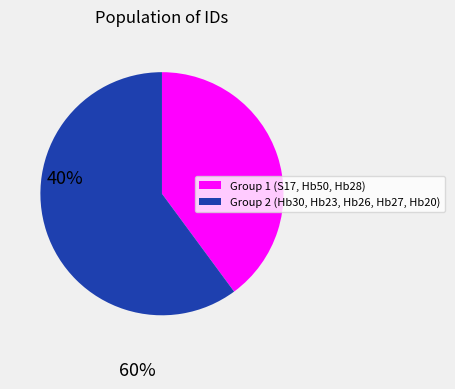

Is there any slice that represents more than half of the pie?

Yes